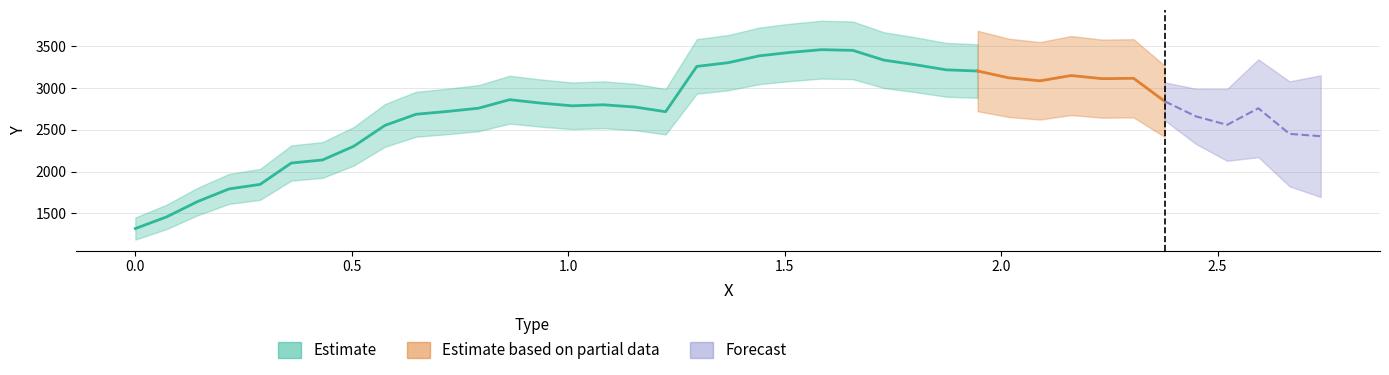

Where is the first local minimum?

1.00889